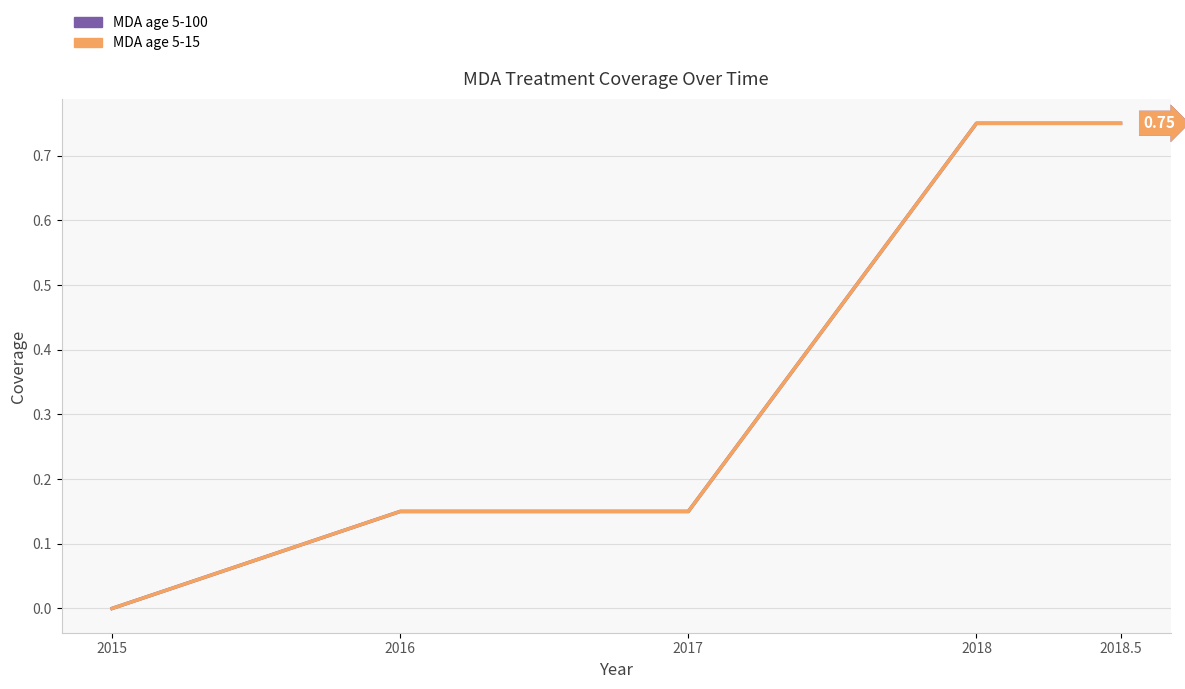

What is the difference between the maximum and minimum values in the MDA age 5-100 series?

0.8